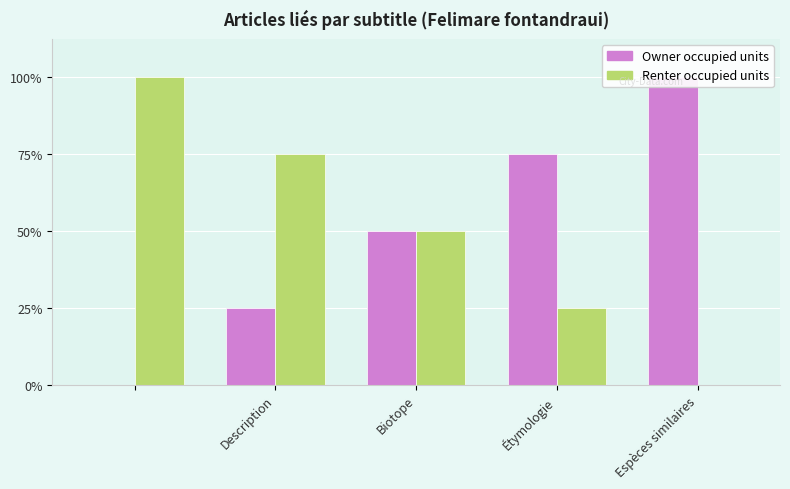

Reading right to left, what are all the values shown in this chart?

Owner occupied units: 4	3	2	1	0
Renter occupied units: 0	1	2	3	4